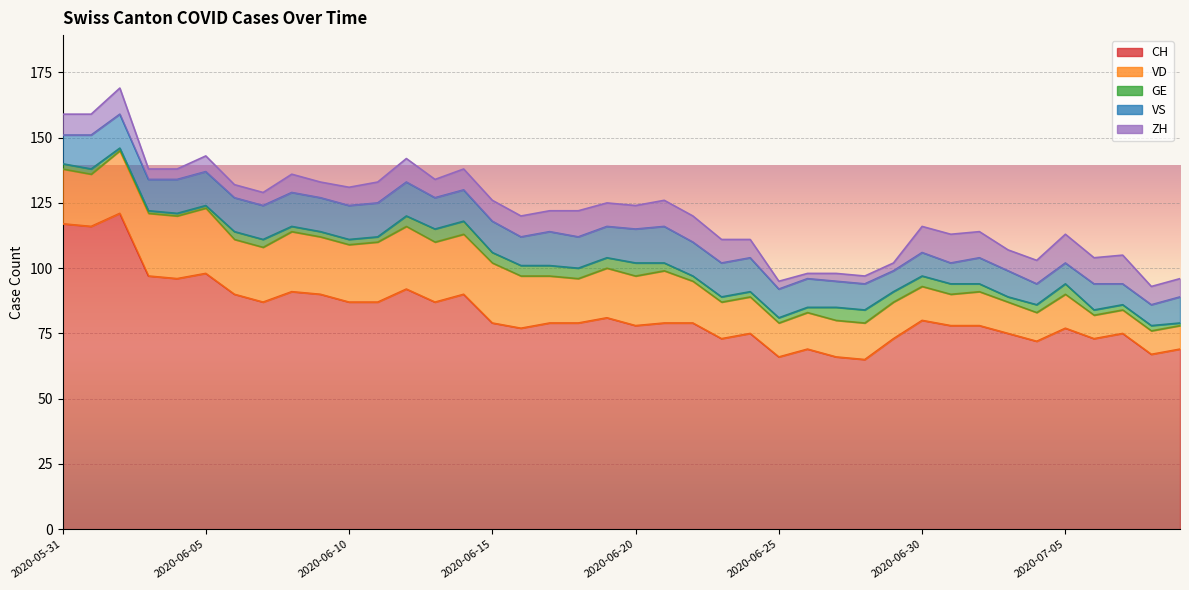

What position from the left is 2020-06-05?

6